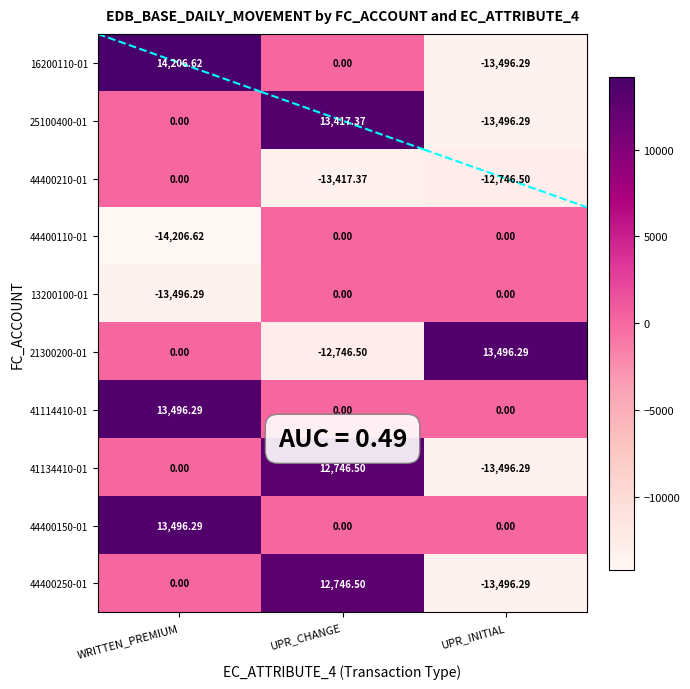

Which category has the lowest value in the 13200100-01 series?

WRITTEN_PREMIUM